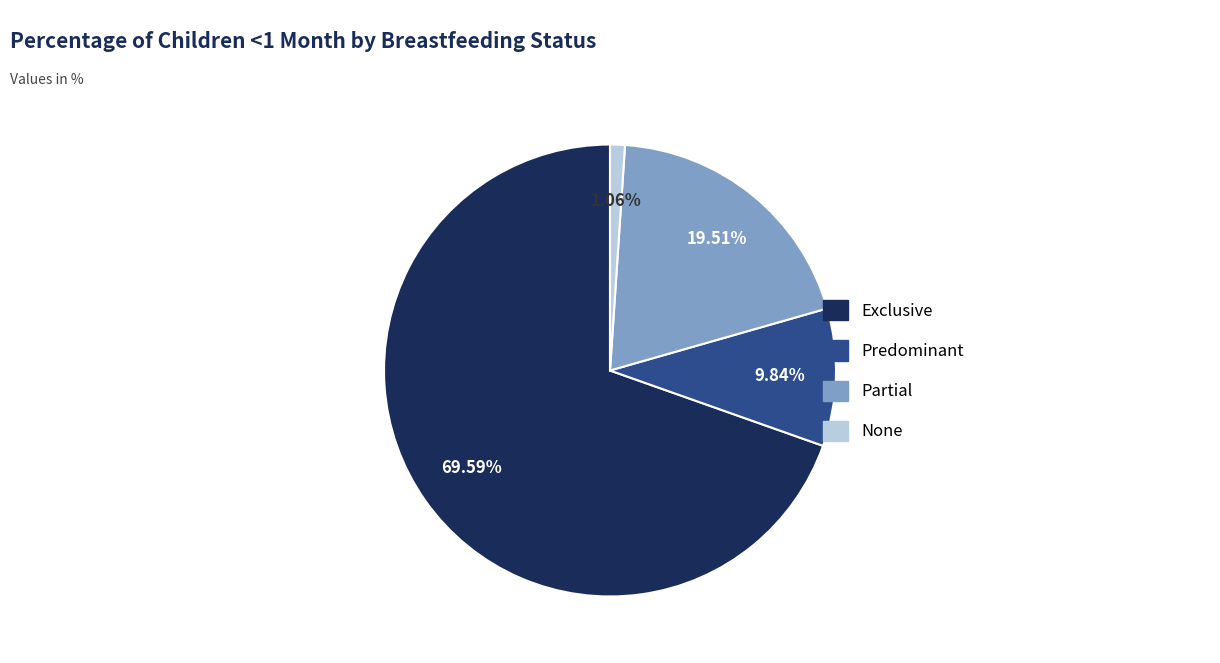

Between Predominant and Partial, which is larger?

Partial